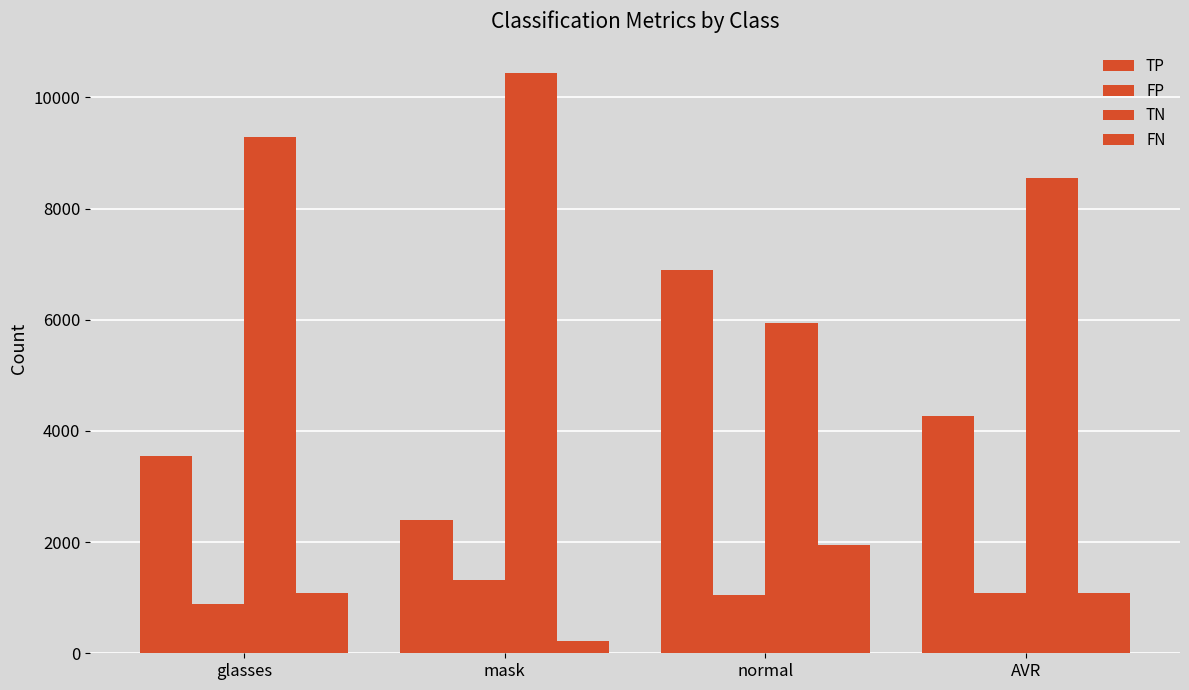

How many values in the FN series are below 1082?

2